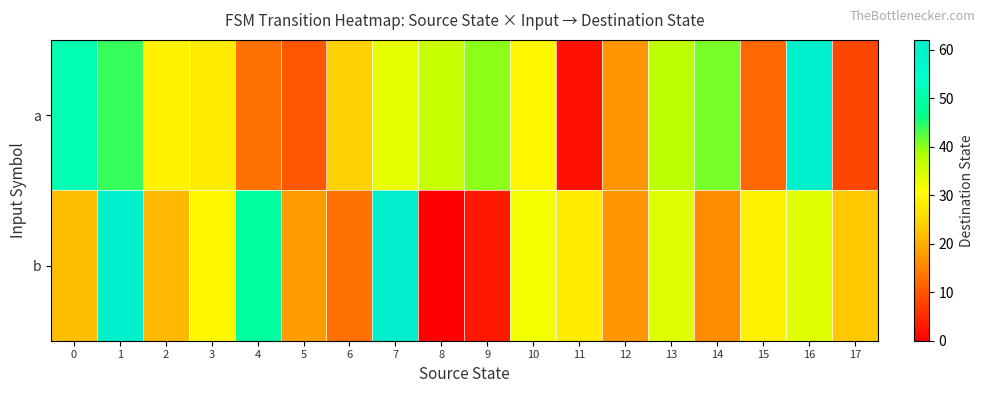

What is the difference between the highest and lowest values at 11?

26